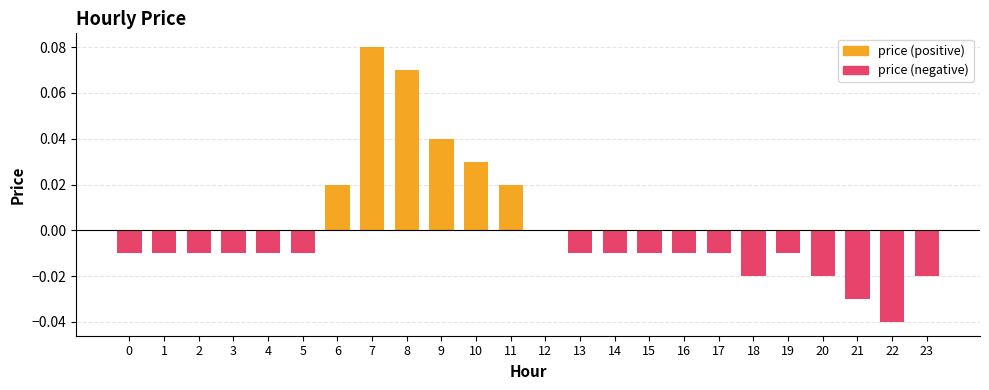

Between 11 and 5, which is larger?

11